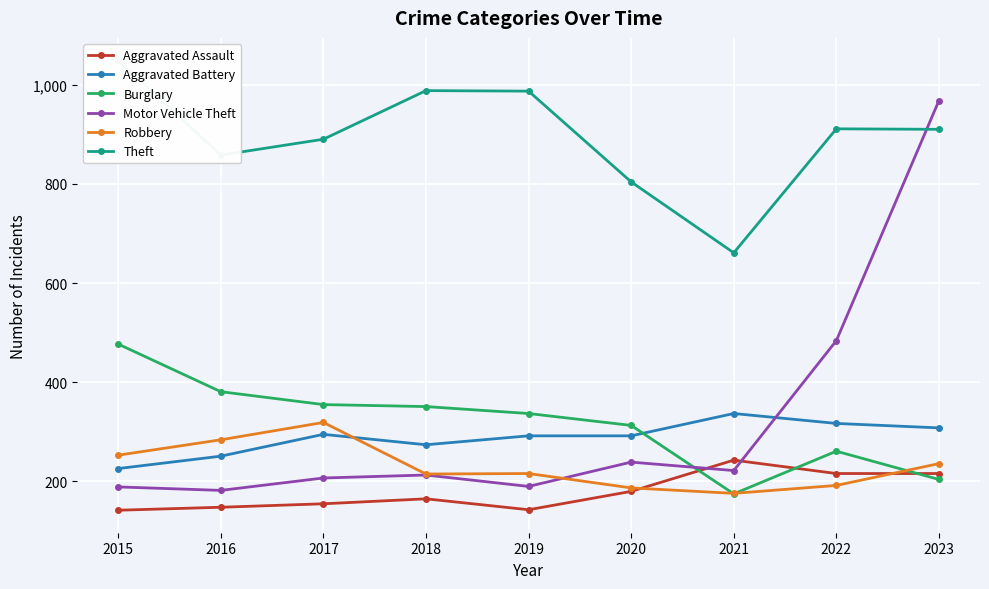

What is the smallest value displayed?

142